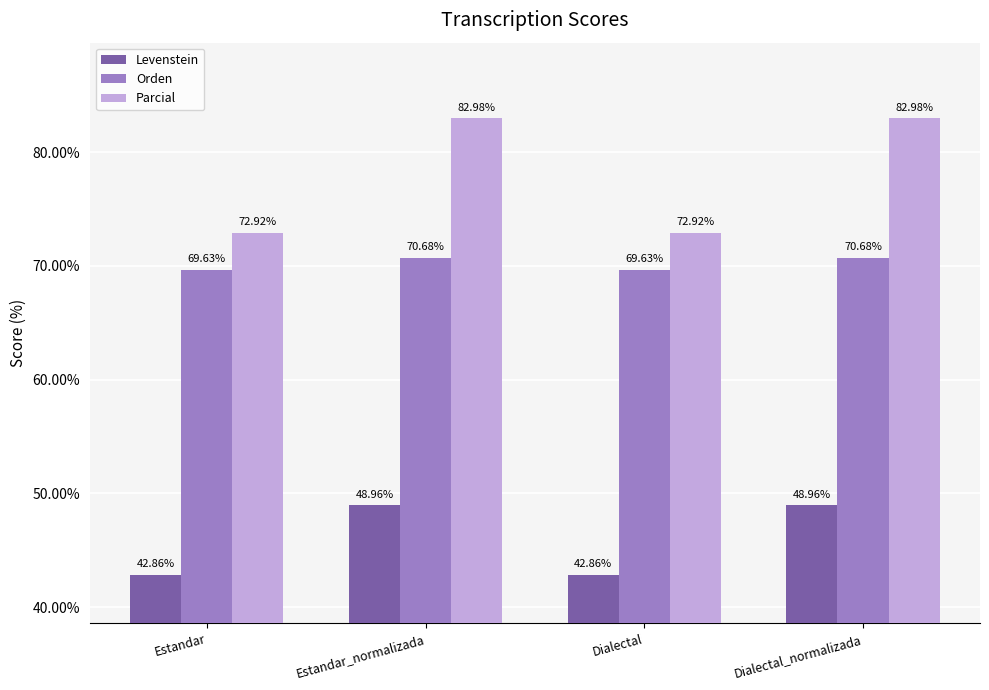

What is the difference between the maximum and second lowest values in the Orden series?

1.0